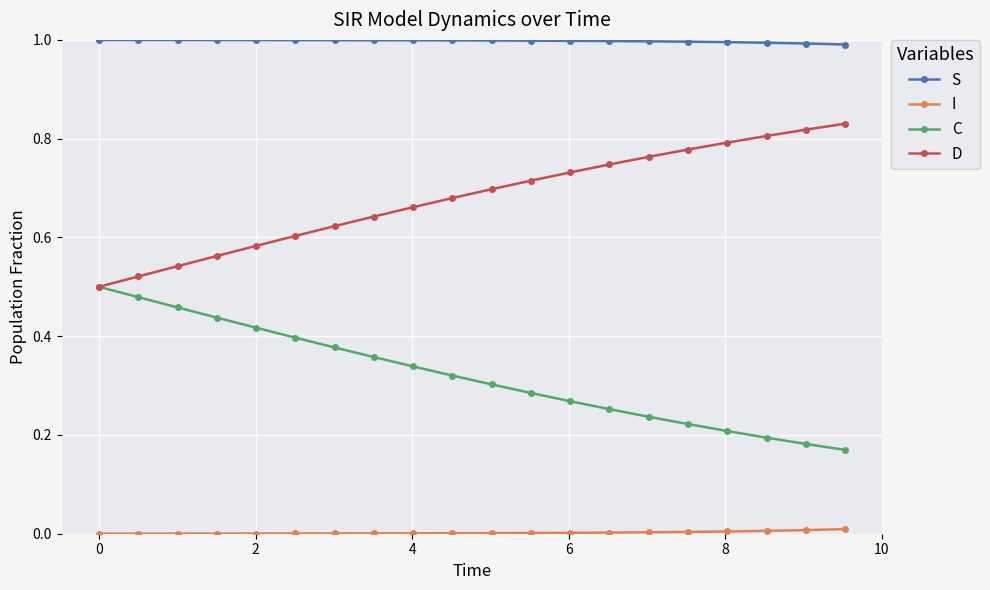

True or false: S and D cross at least once.

False